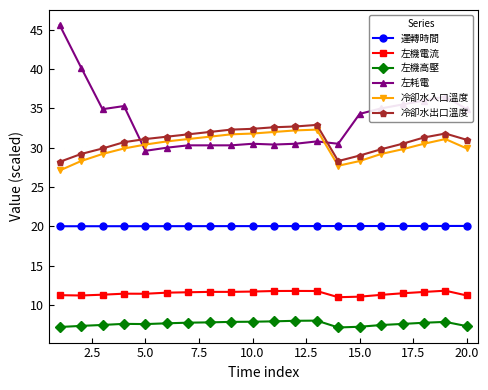

What is the difference between the maximum and minimum values in the 左耗電 series?

16.0